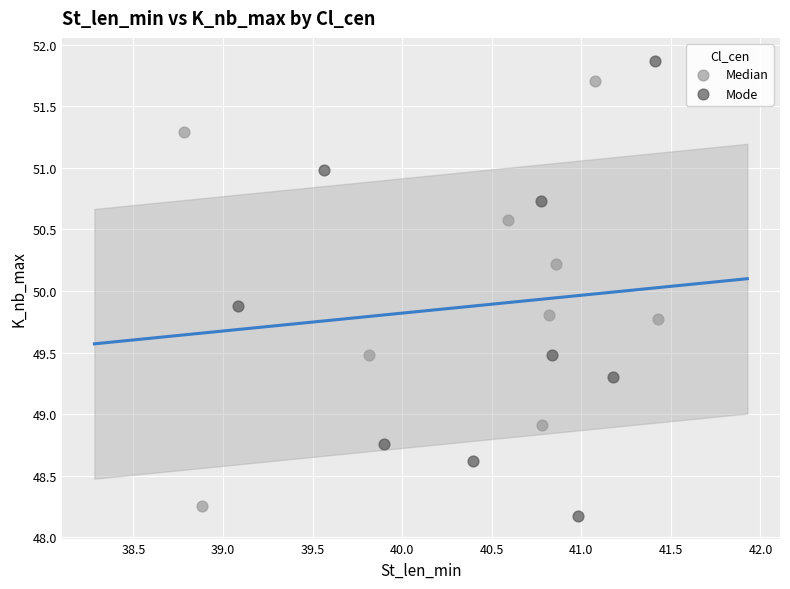

Which series has the widest spread of Y values?

Mode